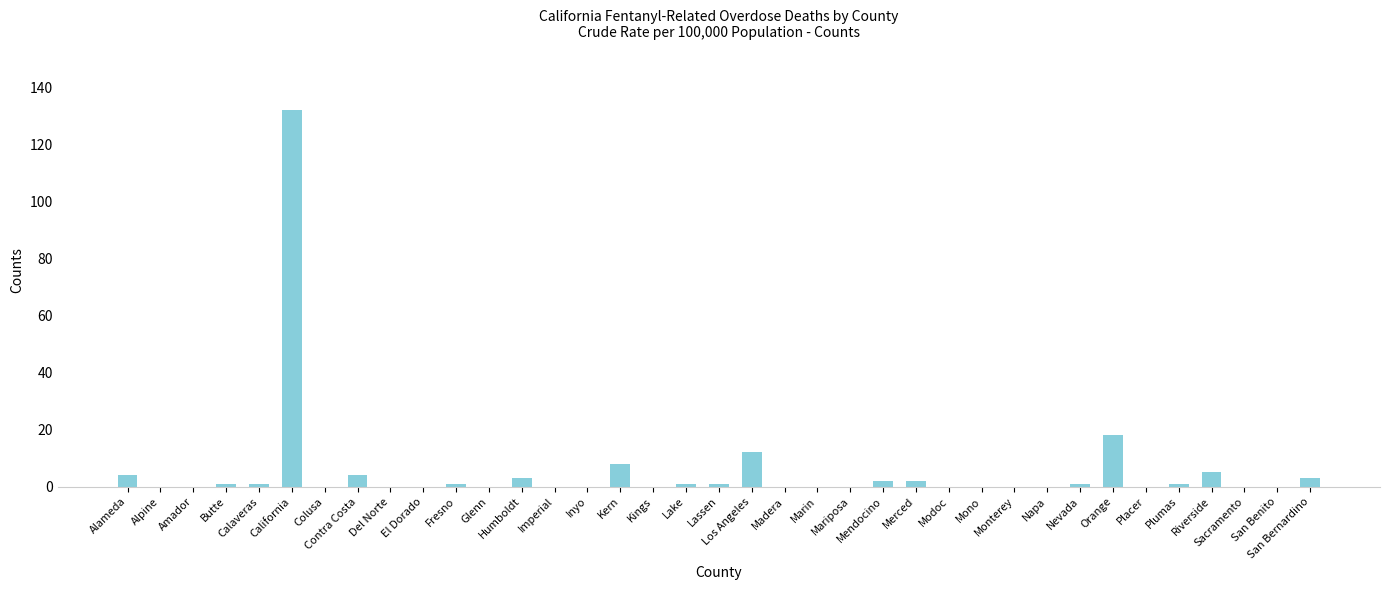

Which label corresponds to the largest value in the chart?

California